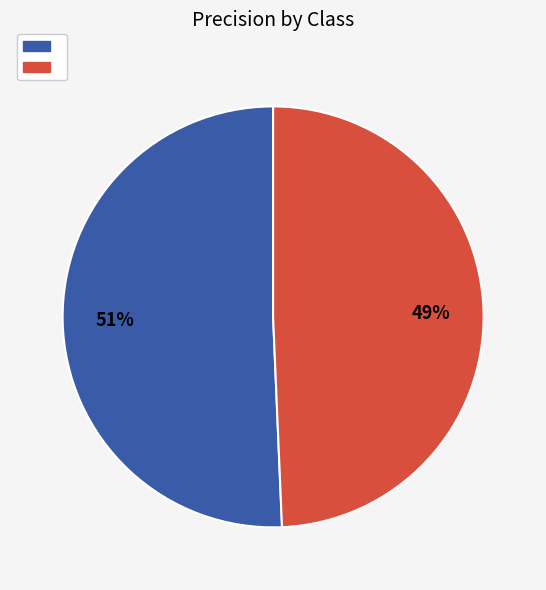

To the nearest percent, what is the average slice percentage?

50%